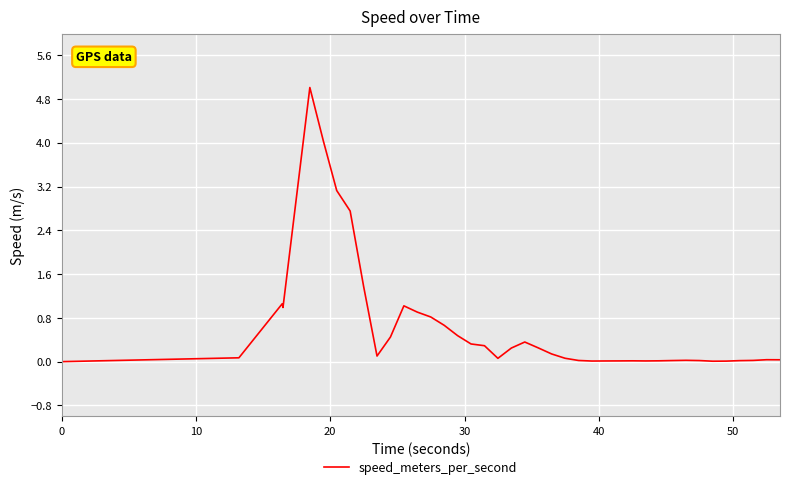

True or false: the data has more than 2 interior local peaks.

True